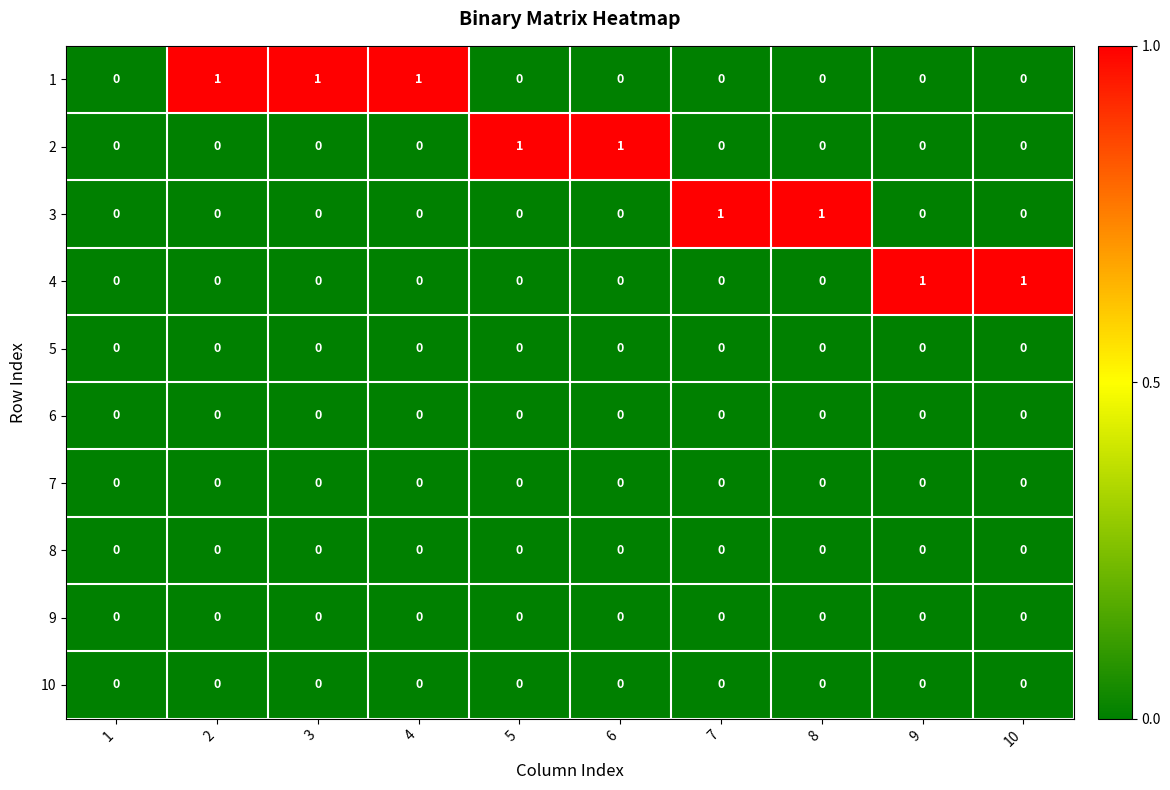

How many 1 values are between 0 and 1?

10